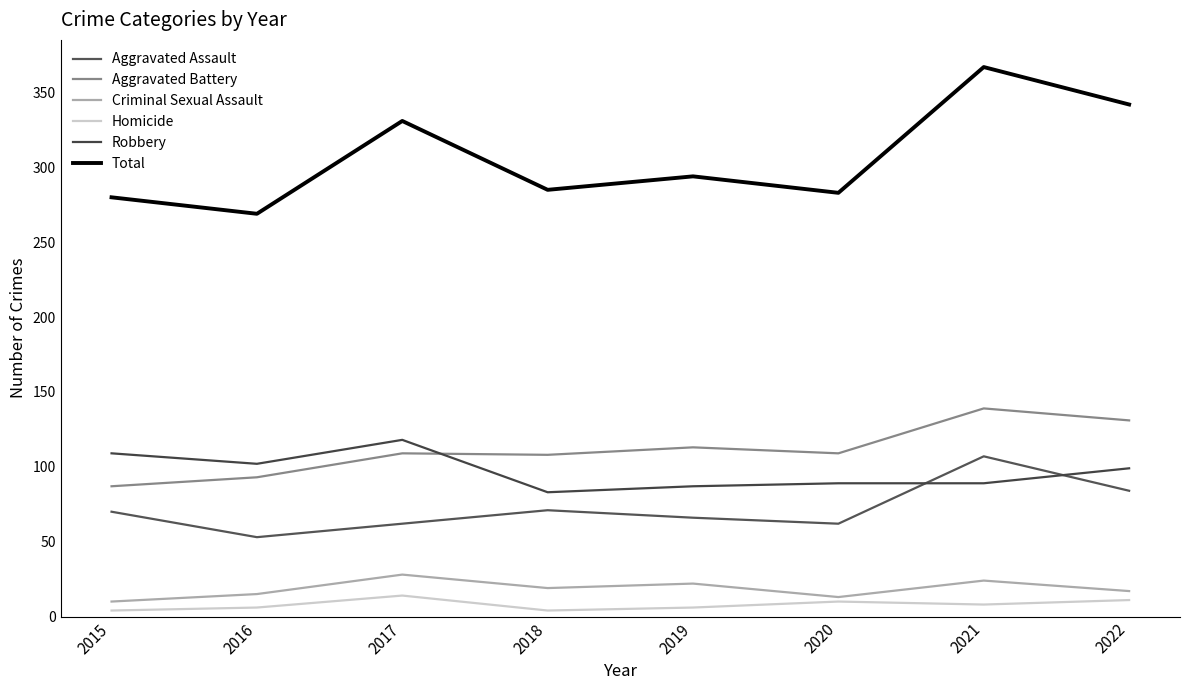

Read the Aggravated Assault value at 2017, to the nearest 5.

60